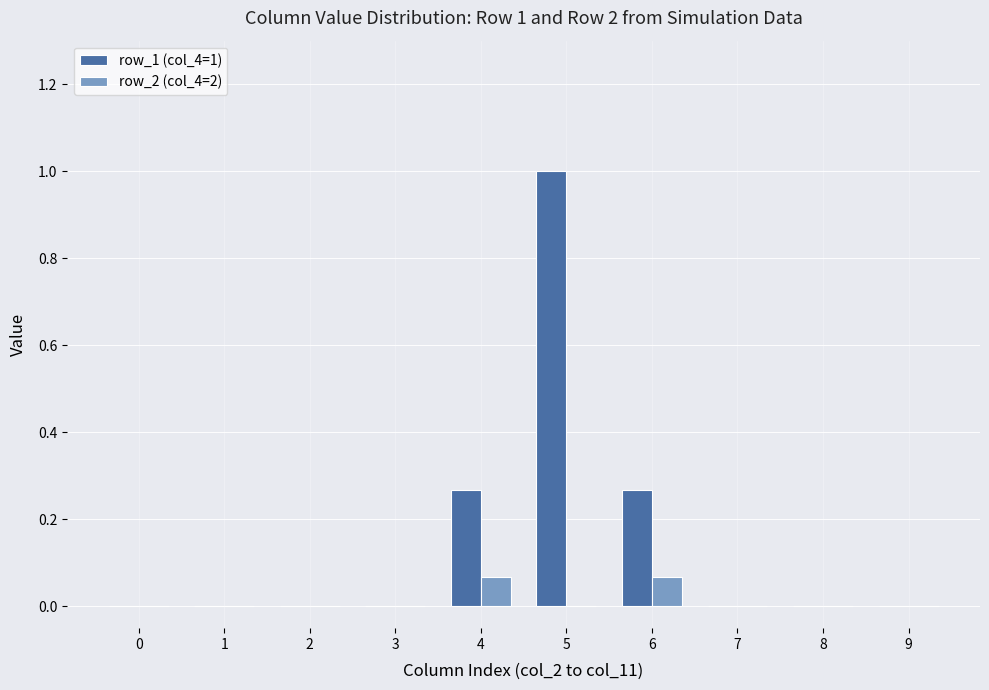

Is it true that row_1 (col_4=1) equals 1.6 at 5?

False